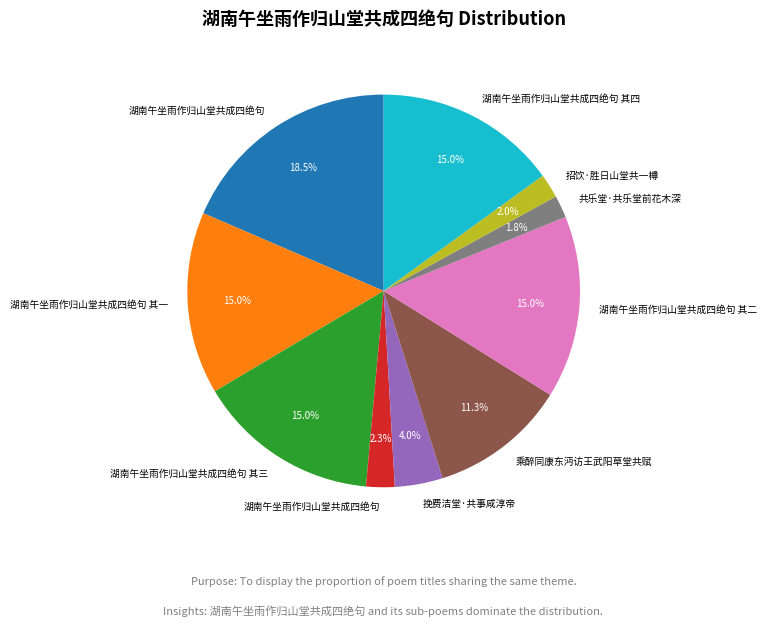

Does any single category account for the majority?

No